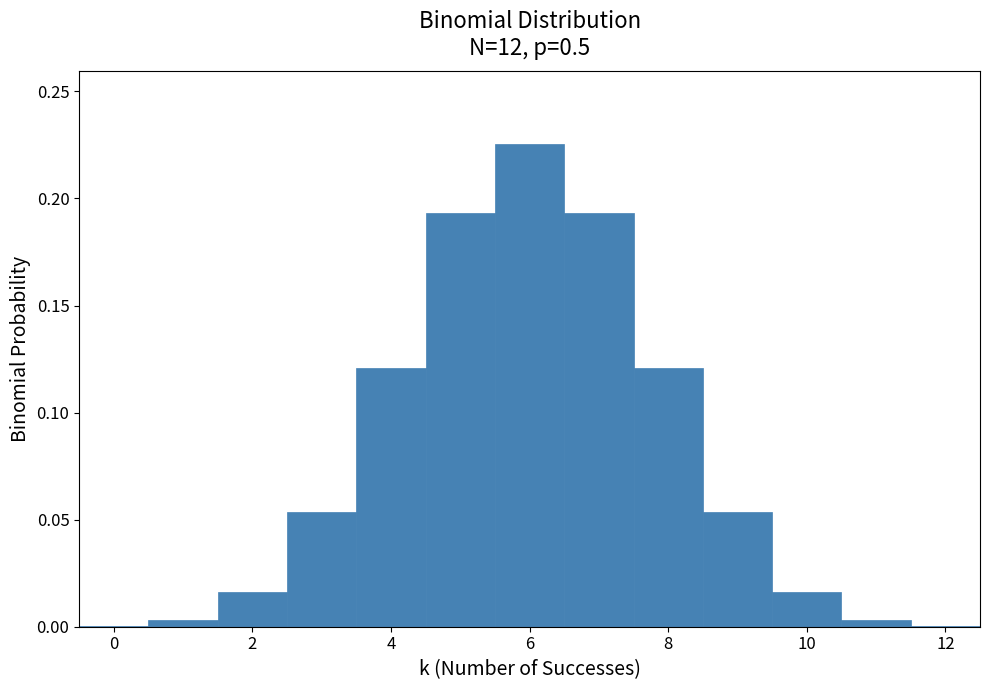

Reading left to right, transcribe this chart: for each bar, give the range it covers on the x-axis and its height. Neither the bar edges nor the heights are printed on the chart, so give them approximately, as read against the axes.

-0.5 to 0.5: under 0.005
0.5 to 1.5: under 0.005
1.5 to 2.5: 0.015
2.5 to 3.5: 0.055
3.5 to 4.5: 0.120
4.5 to 5.5: 0.195
5.5 to 6.5: 0.225
6.5 to 7.5: 0.195
7.5 to 8.5: 0.120
8.5 to 9.5: 0.055
9.5 to 10.5: 0.015
10.5 to 11.5: under 0.005
11.5 to 12.5: under 0.005